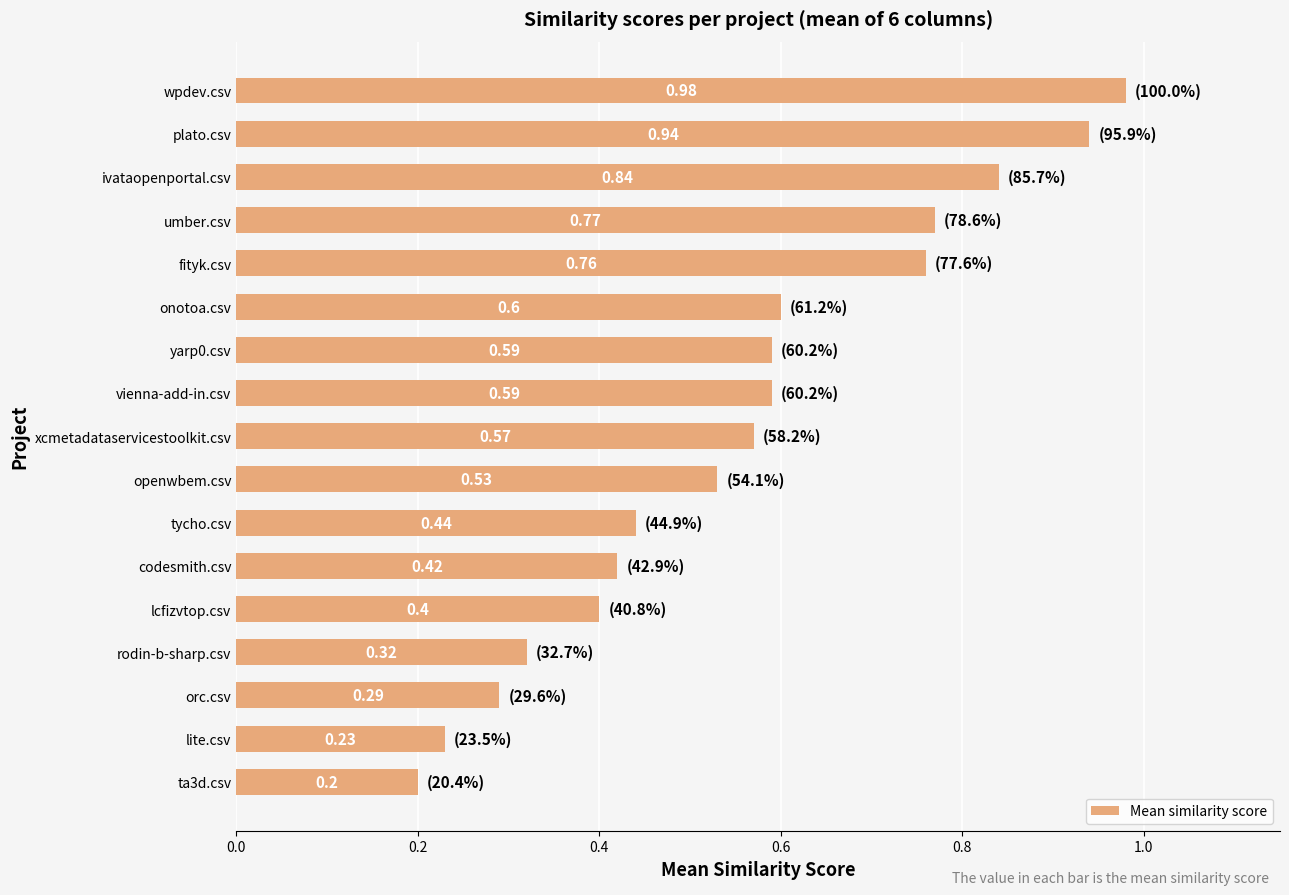

What is the difference between the second highest and minimum values?

0.7